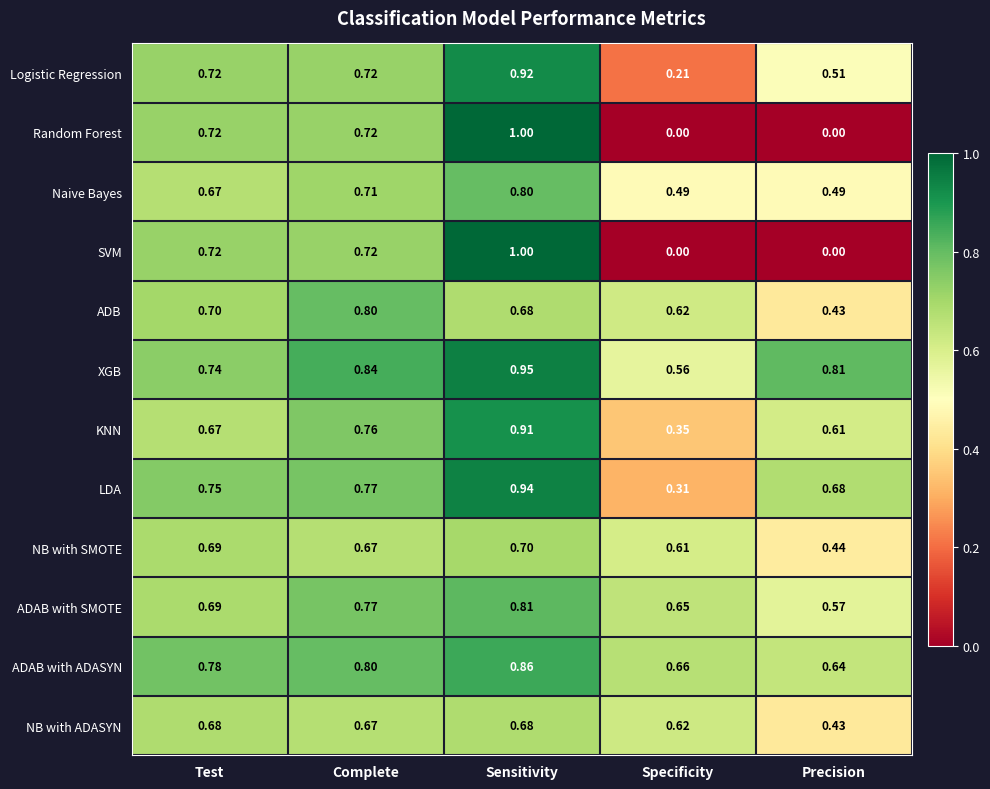

List the labels in order of ADAB with ADASYN value, largest first.

Sensitivity, Complete, Test, Specificity, Precision